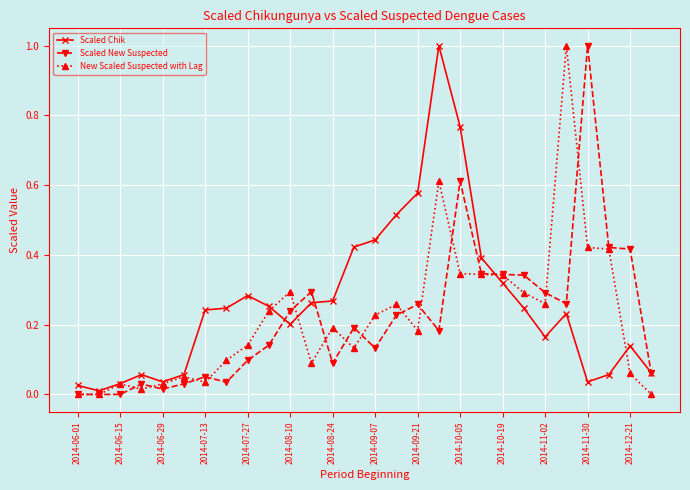

True or false: New Scaled Suspected with Lag has more than 0 interior local peaks.

True